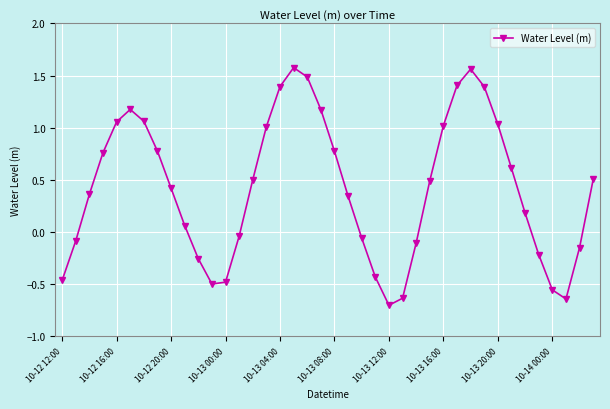

How many points are lower than both their immediate neighbors (excluding endpoints)?

3